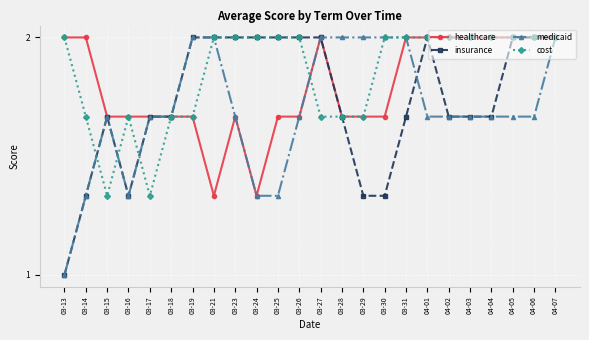

Is this an area chart (filled region under the line)?

No